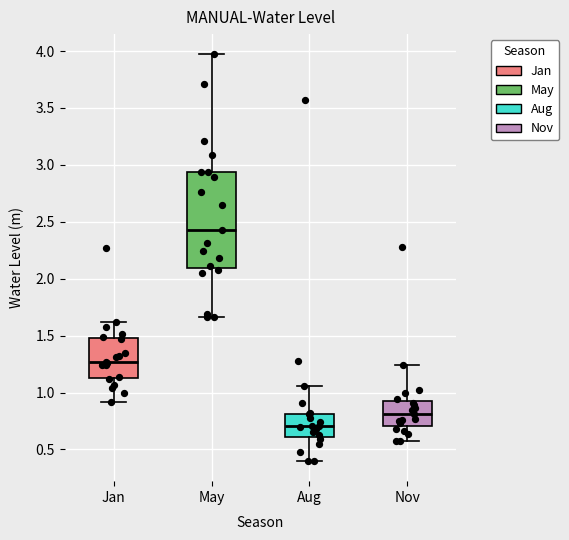

Where does the lower whisker of the box for Aug end on the y-axis? The values are not printed on the chart, so give them approximately, as read against the axis.

0.40